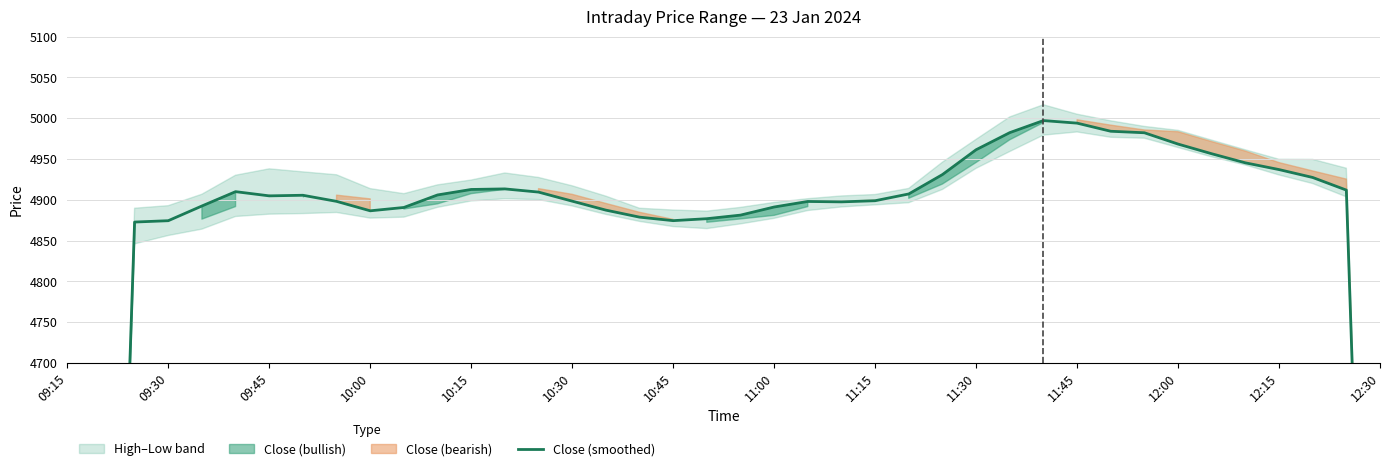

Is it true that the value at 12:30 is 6530.2?

False